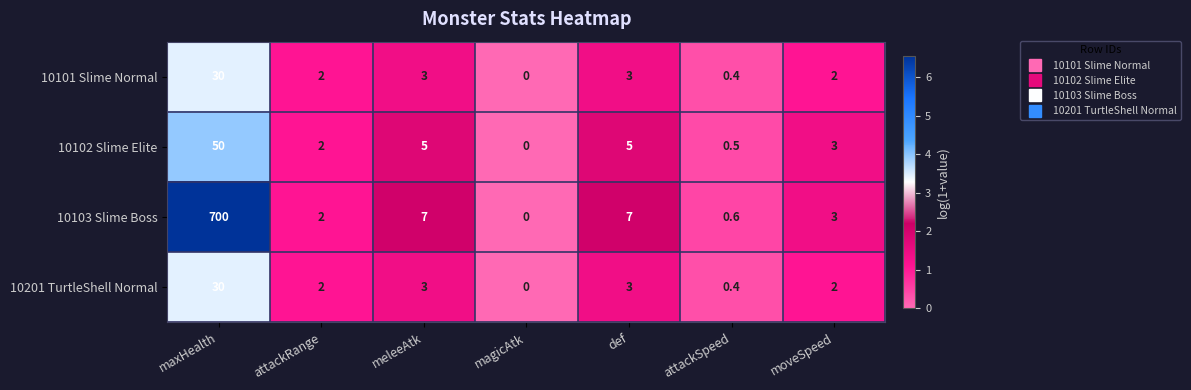

What is the difference between the 10103 Slime Boss values at magicAtk and moveSpeed?

3.0